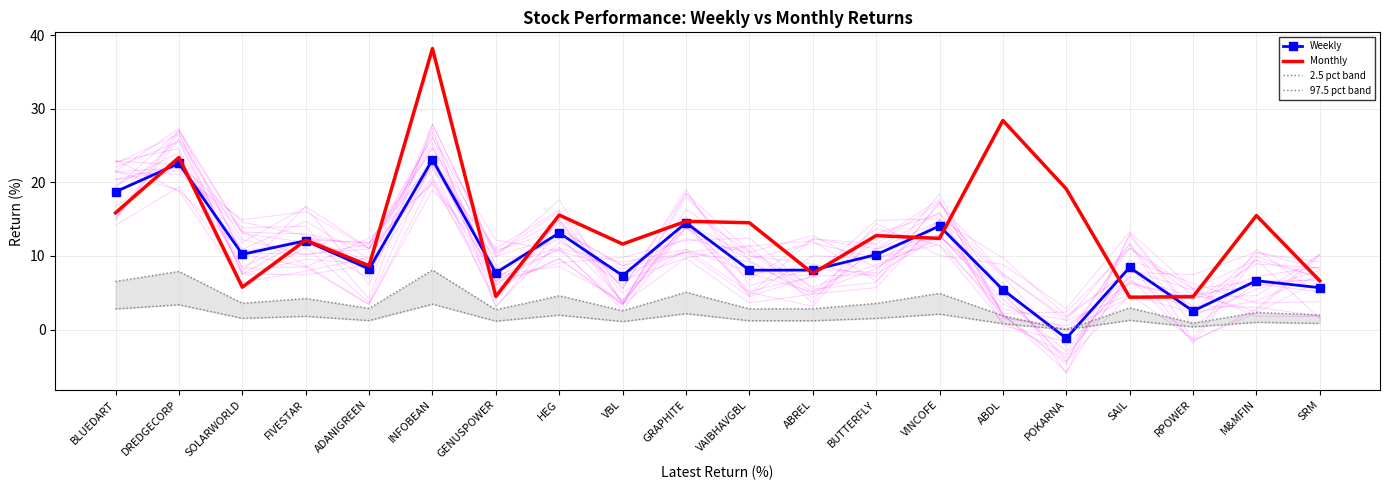

How many interior local valleys does the Monthly series have?

7